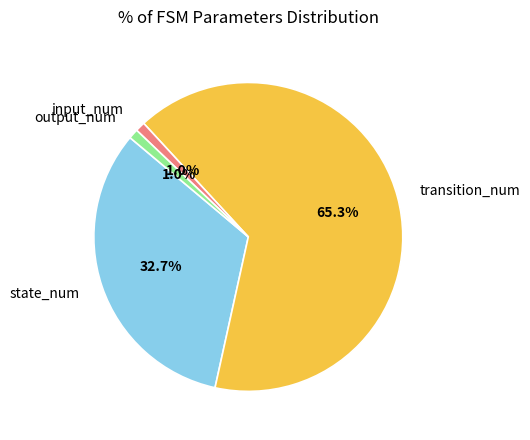

Do input_num and output_num together represent more than half of the pie?

No